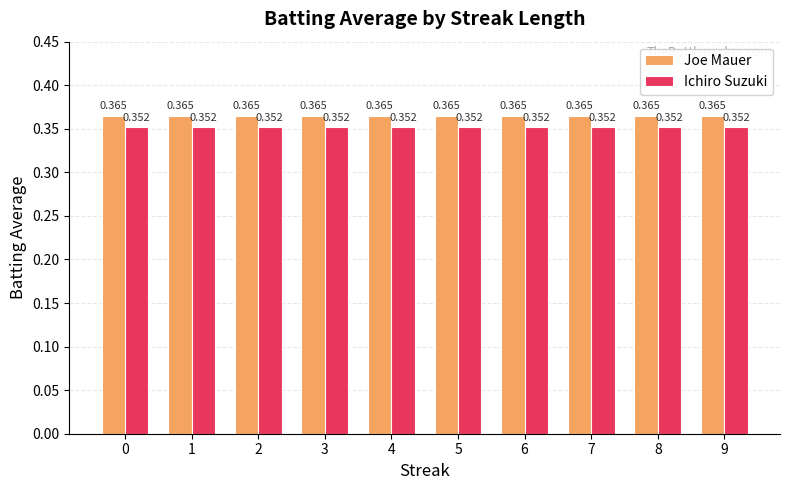

Which series has the largest total across all categories?

Joe Mauer